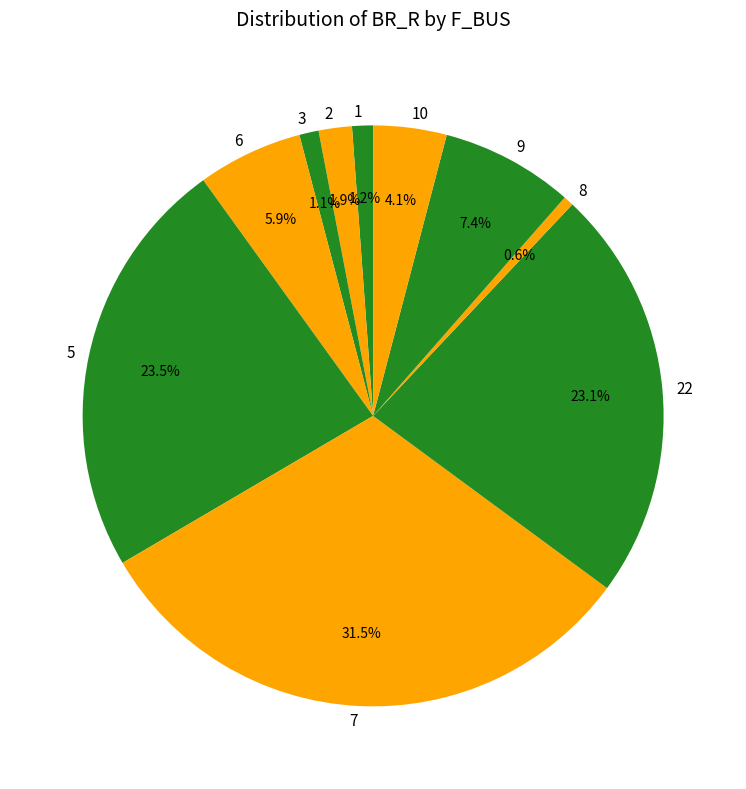

Is 5 the majority of the pie?

No